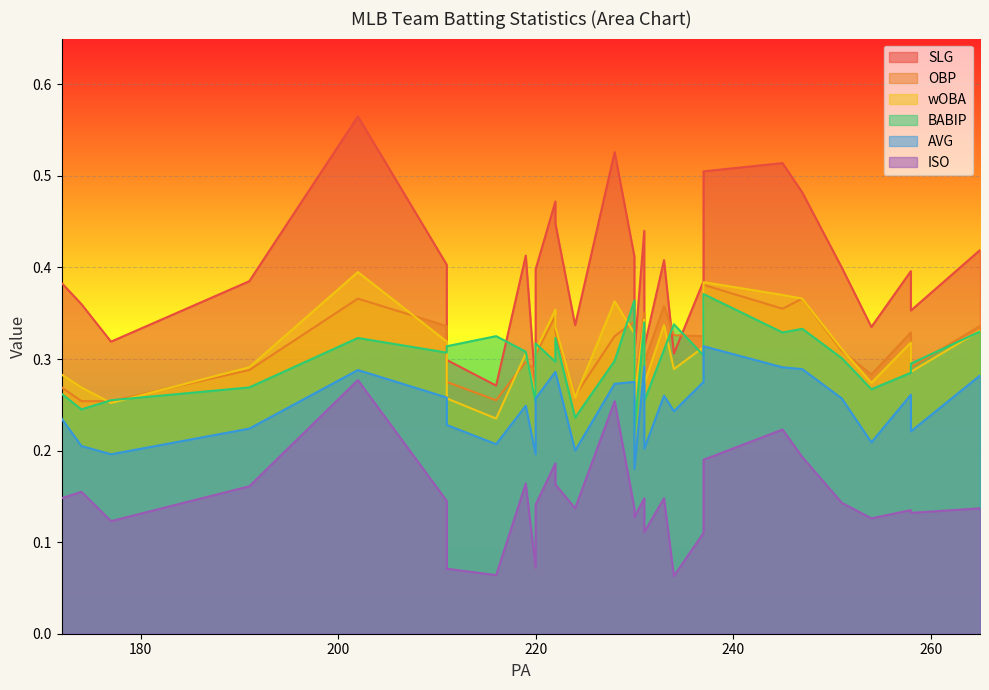

Is it true that BABIP equals 0.6 at ATL?

False